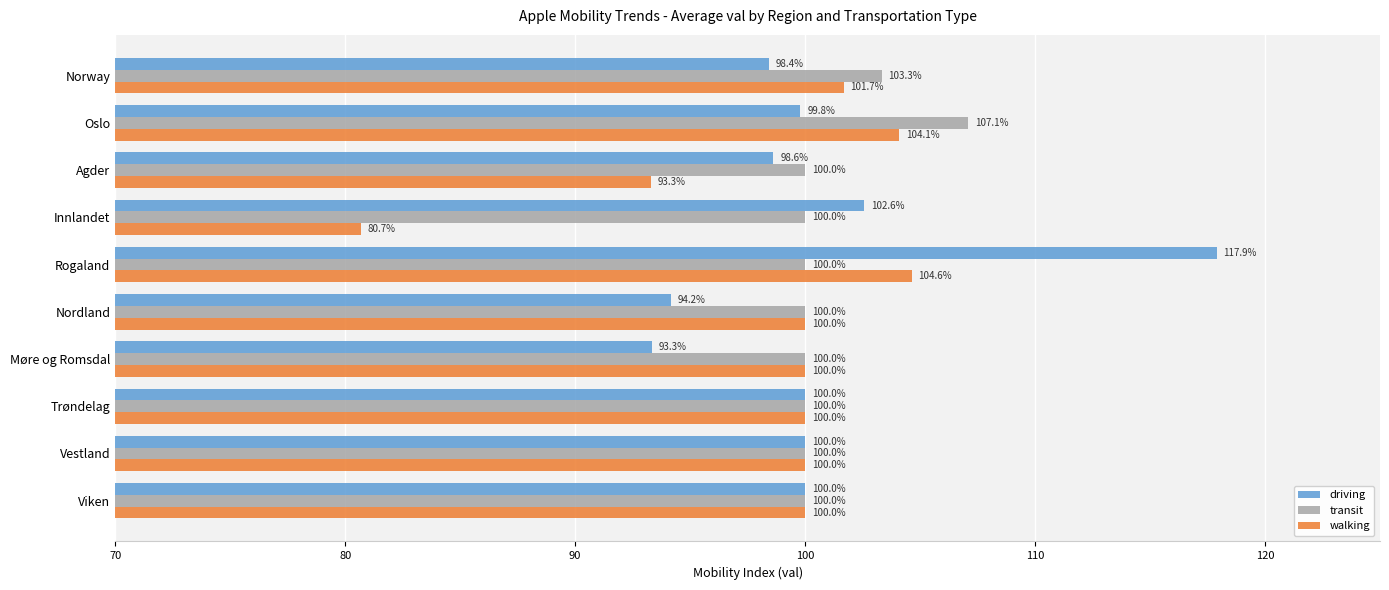

What is the spread (max minus min) of values at Nordland?

5.8